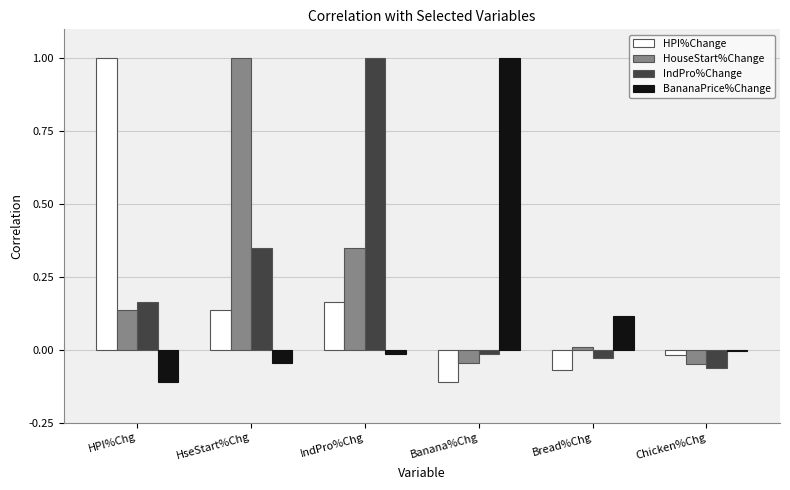

What is the difference between the maximum and minimum values in the HPI%Change series?

1.1